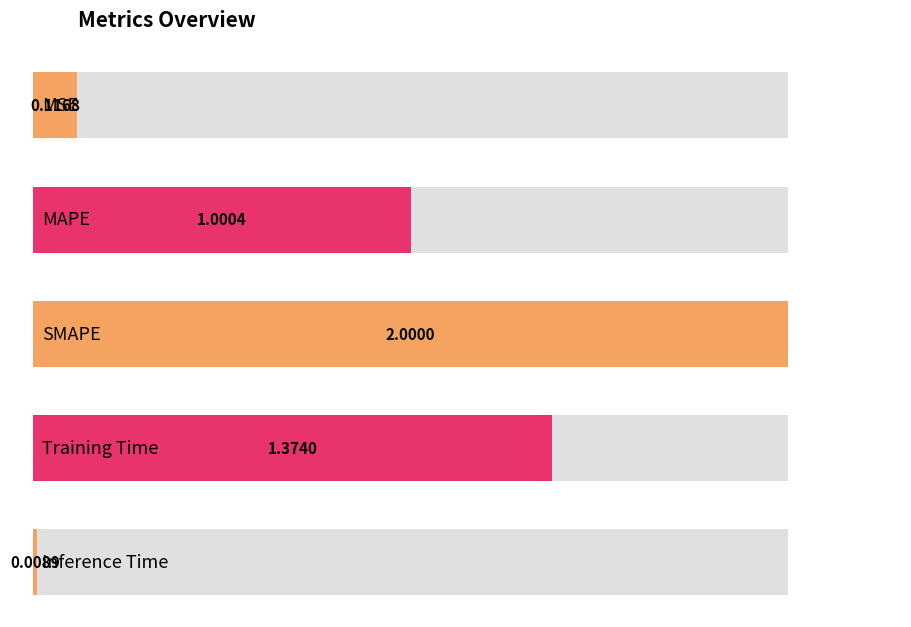

Reading right to left, transcribe all the data shown in this chart.

Inference Time=0.0	Training Time=1.4	SMAPE=2.0	MAPE=1.0	MSE=0.1